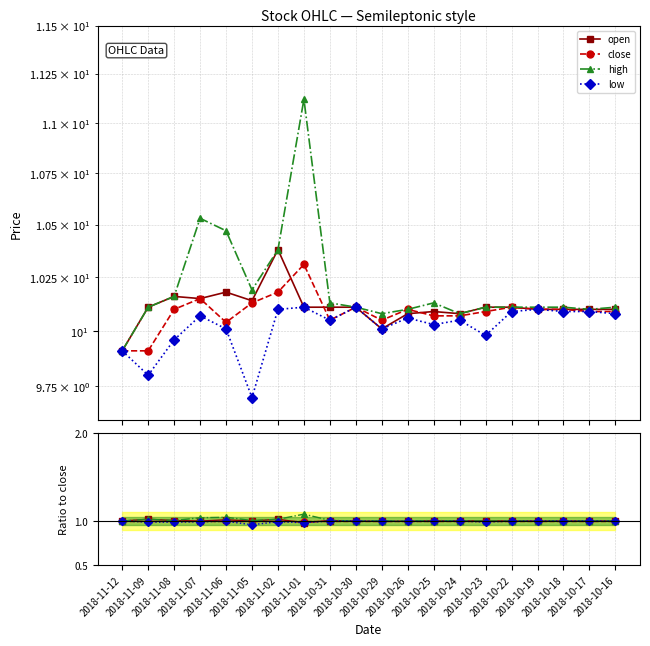

What are all the series names shown in the legend?

open, close, high, low